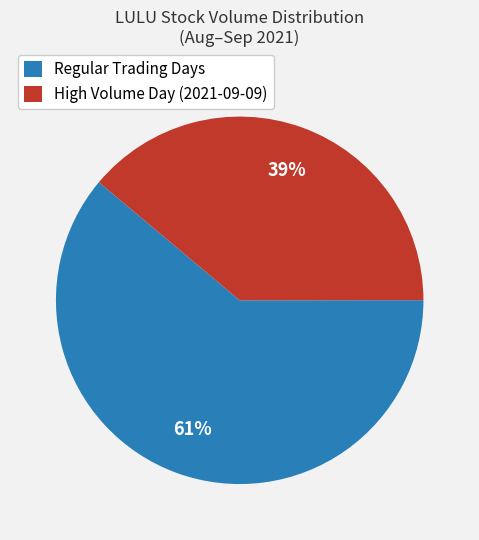

Combined, do High Volume Day (2021-09-09) and Regular Trading Days account for over 50%?

Yes